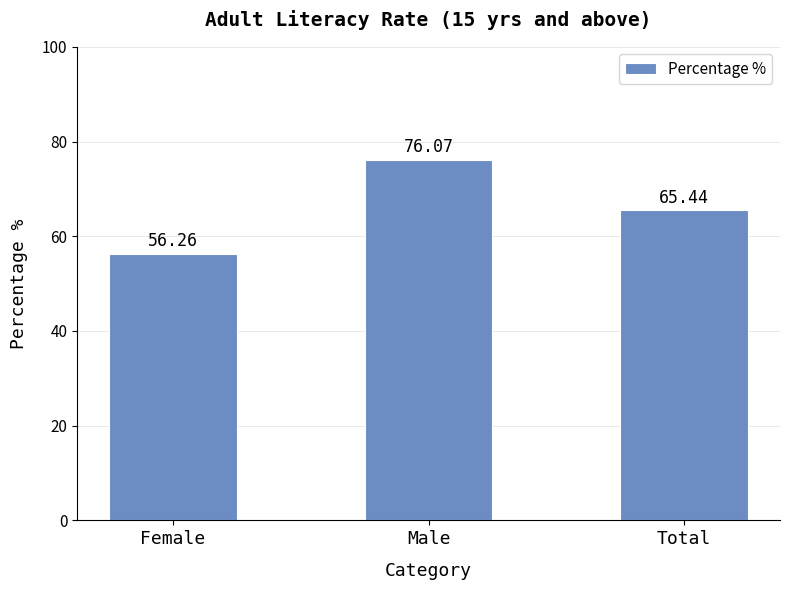

What is the difference between the maximum and minimum values?

19.8